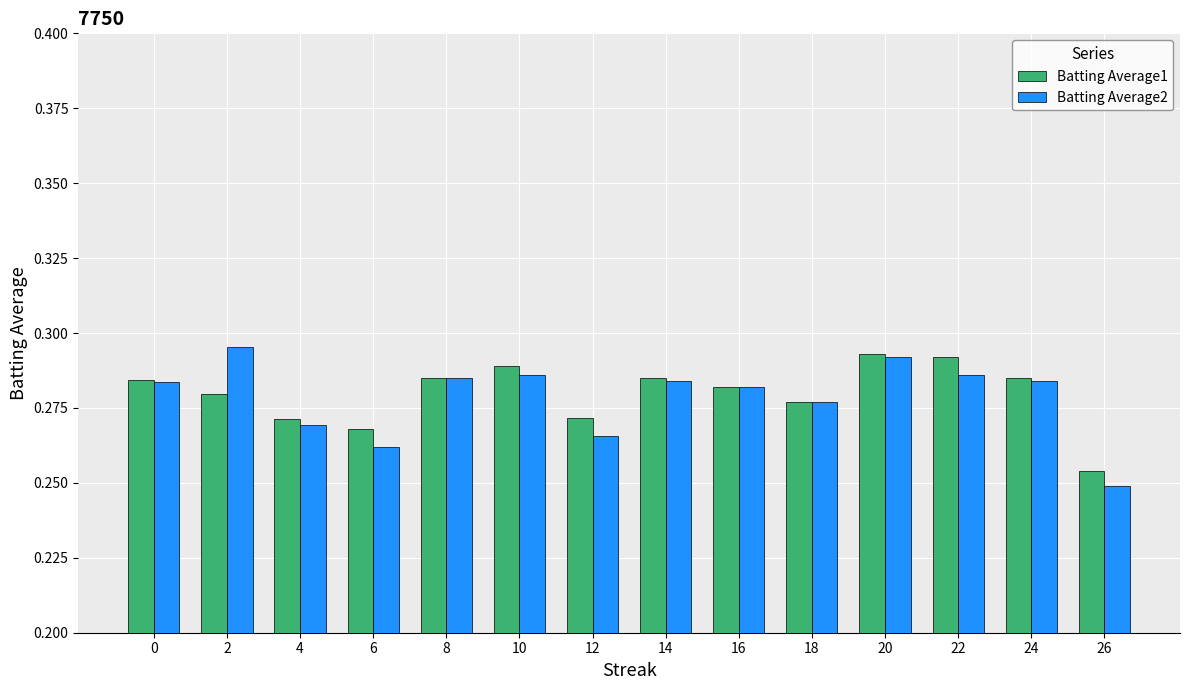

At how many categories does at least one series exceed 0?

14